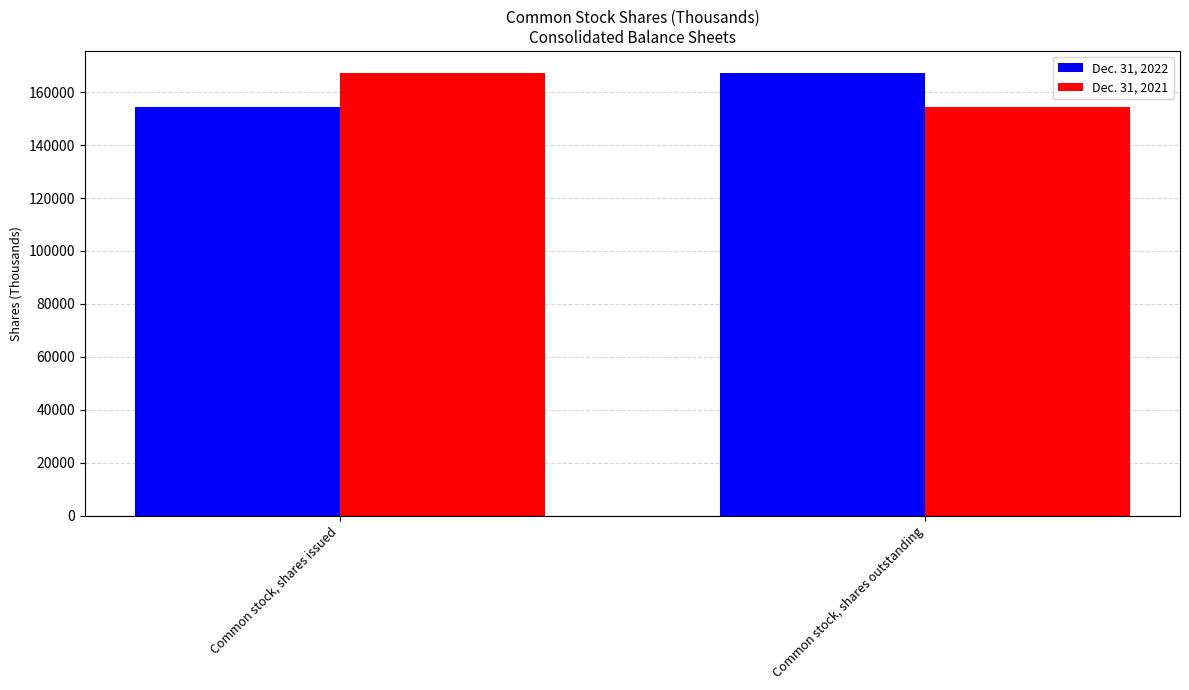

What is the spread (max minus min) of values at Common stock, shares outstanding?

12897